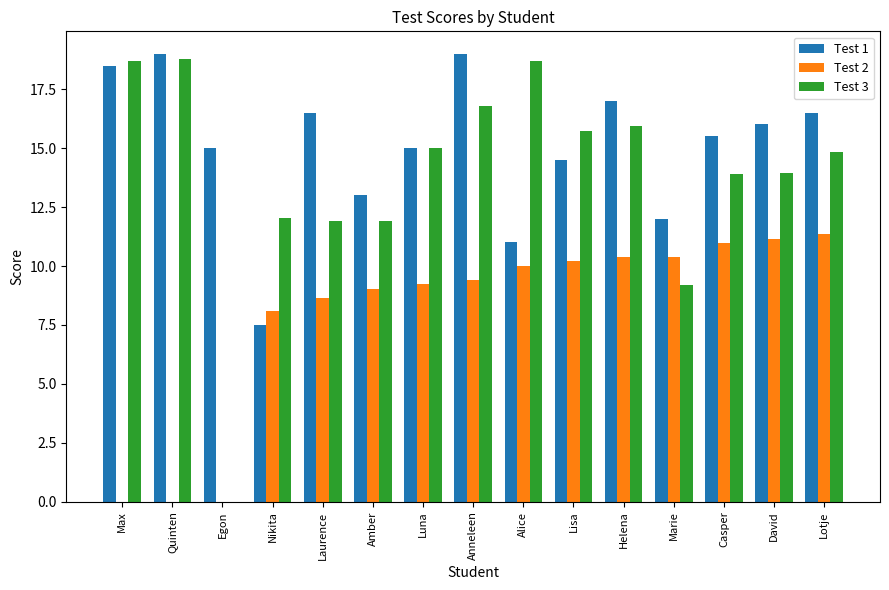

How many data points does each series have?

15